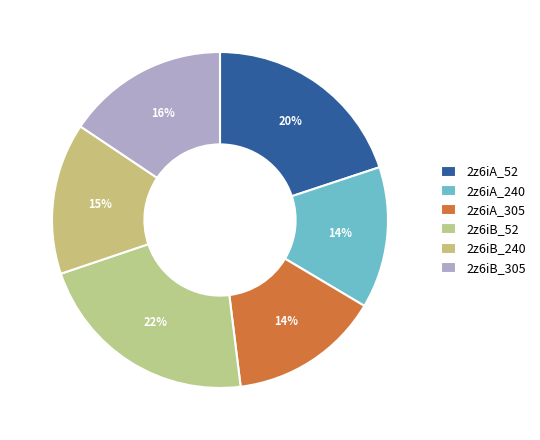

To the nearest percent, what portion does 2z6iA_305 represent?

14%